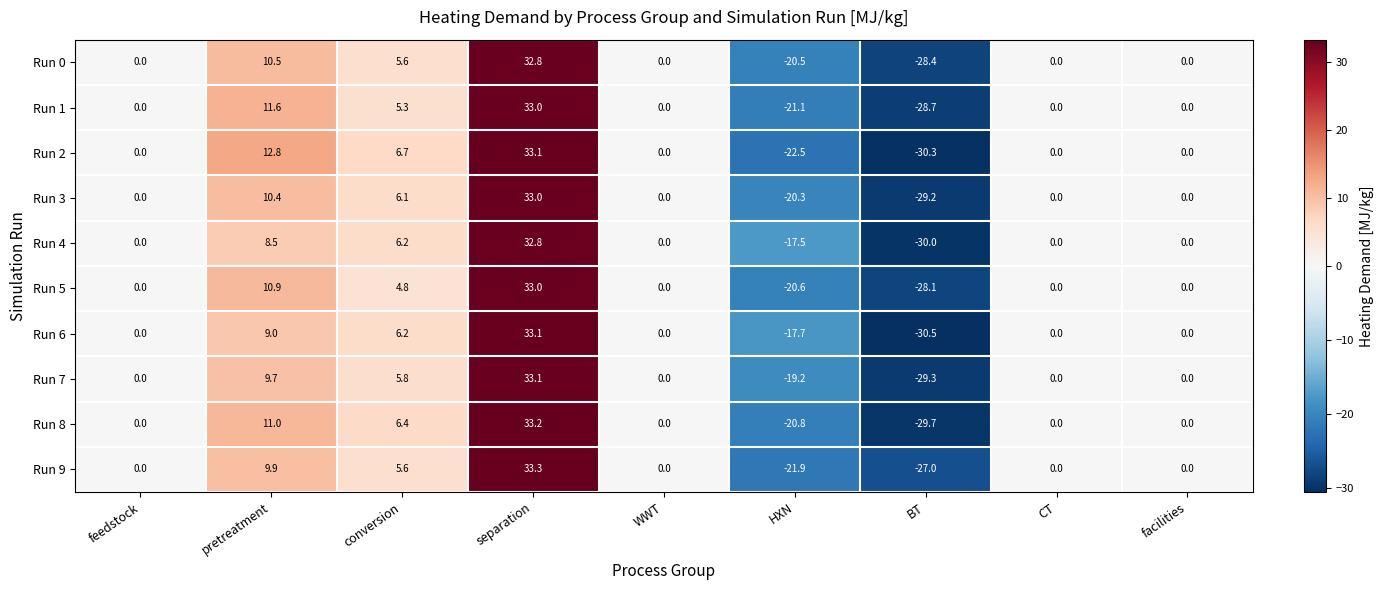

At pretreatment, list the series in order from largest to smallest.

Run 2, Run 1, Run 8, Run 5, Run 0, Run 3, Run 9, Run 7, Run 6, Run 4